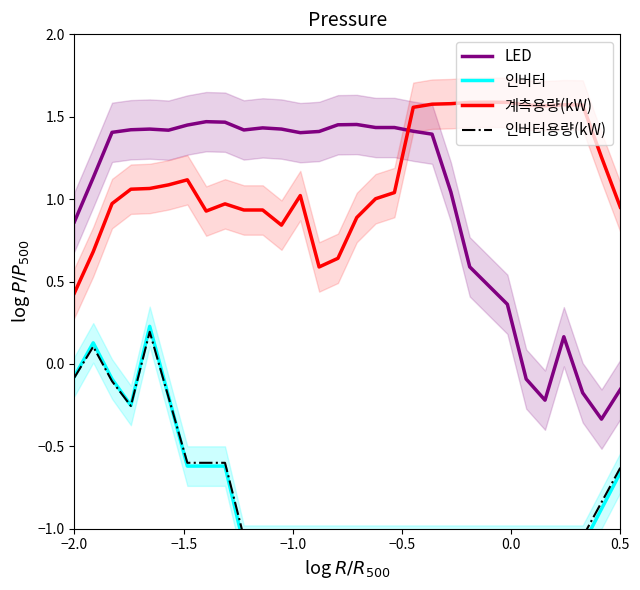

True or false: 계측용량(kW) and LED intersect in this chart.

True